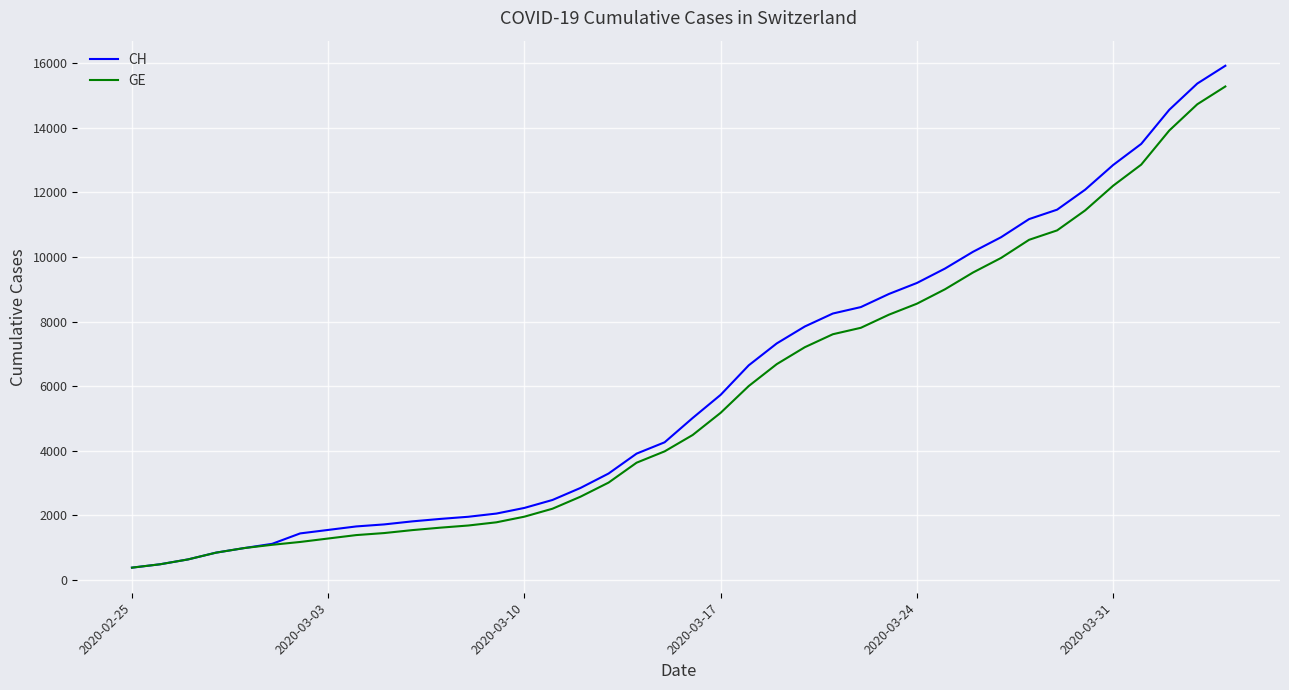

What is the average value of the CH series?

6053